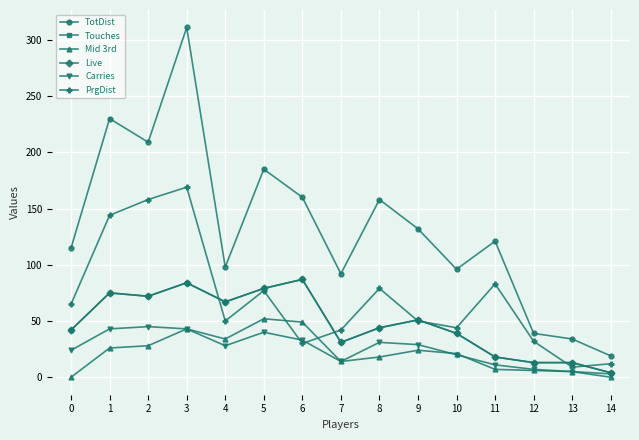

The Mid 3rd series shows 3 at 13. True or false?

False